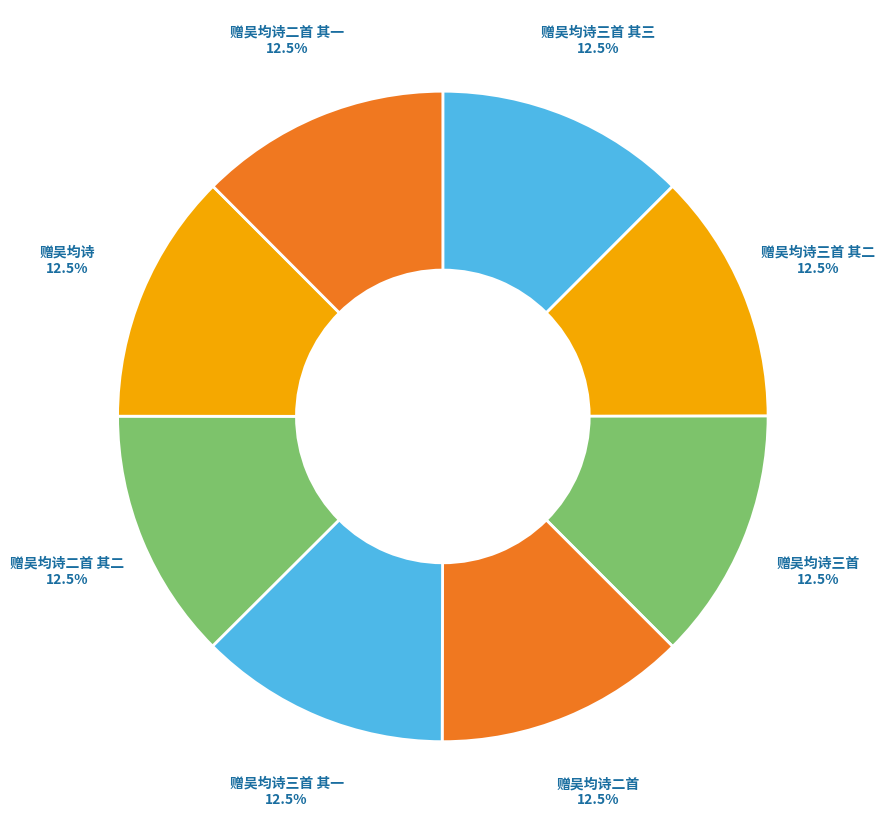

What is the ratio of the value at 赠吴均诗三首 其一 to the value at 赠吴均诗二首 其一?

1.0